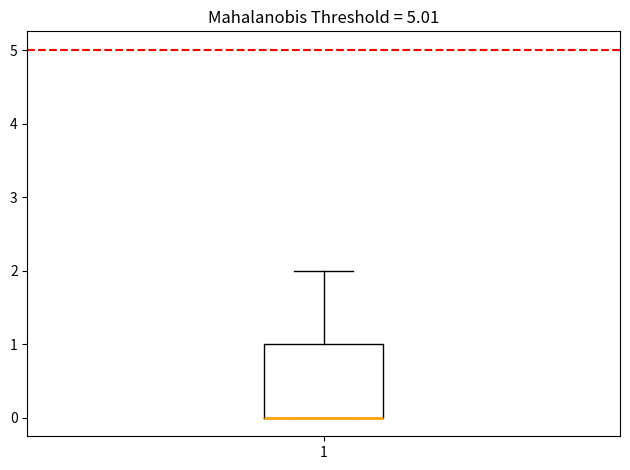

Read this box plot against the y-axis: the position of the median line, the range covered by the box, and the ends of both whiskers. The values are not printed on the chart, so give them approximately, as read against the axis.

median 0 (drawn on the box's lower edge), box 0 to 1, whiskers 0 to 2